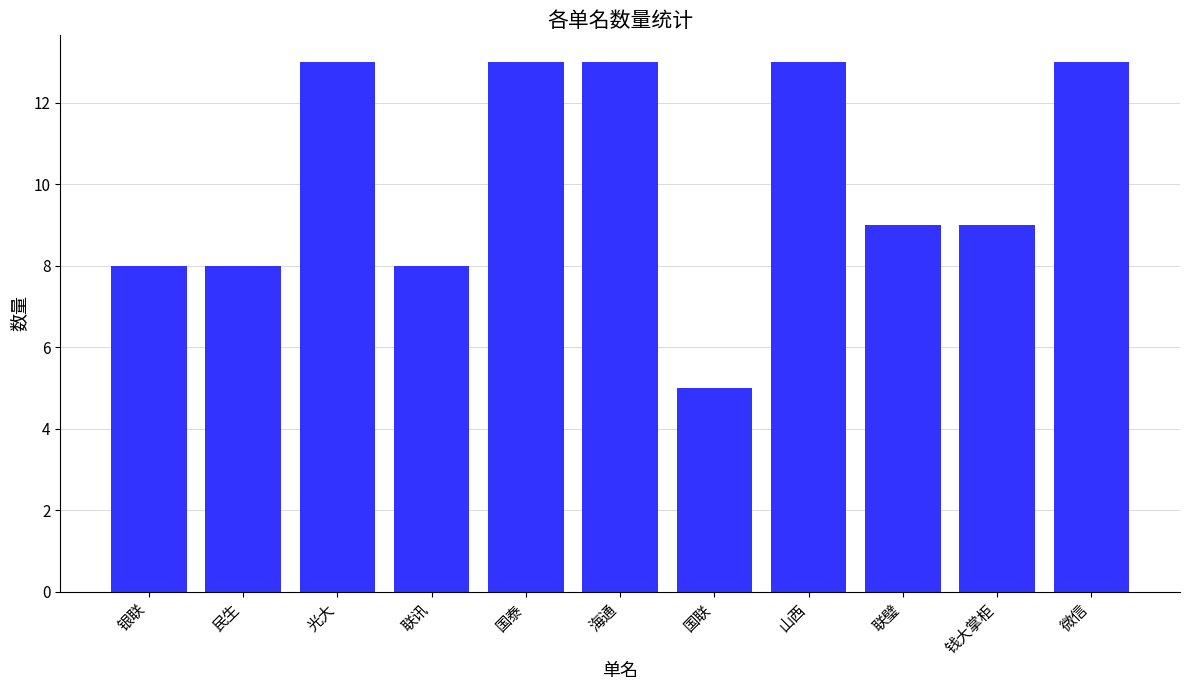

Reading right to left, transcribe all the data shown in this chart.

微信=13	钱大掌柜=9	联璧=9	山西=13	国联=5	海通=13	国泰=13	联讯=8	光大=13	民生=8	银联=8